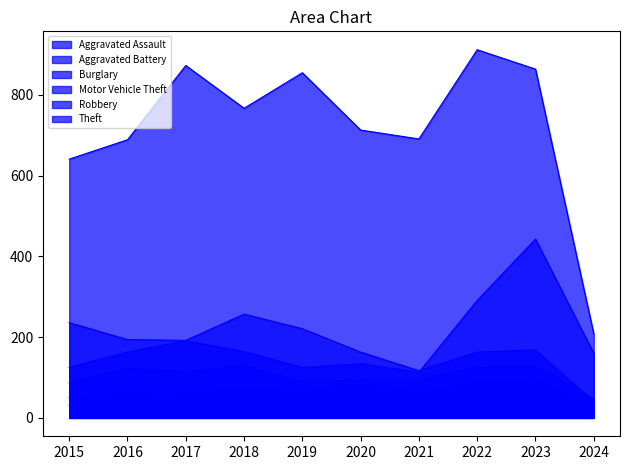

At which label does Burglary first exceed 192?

2015